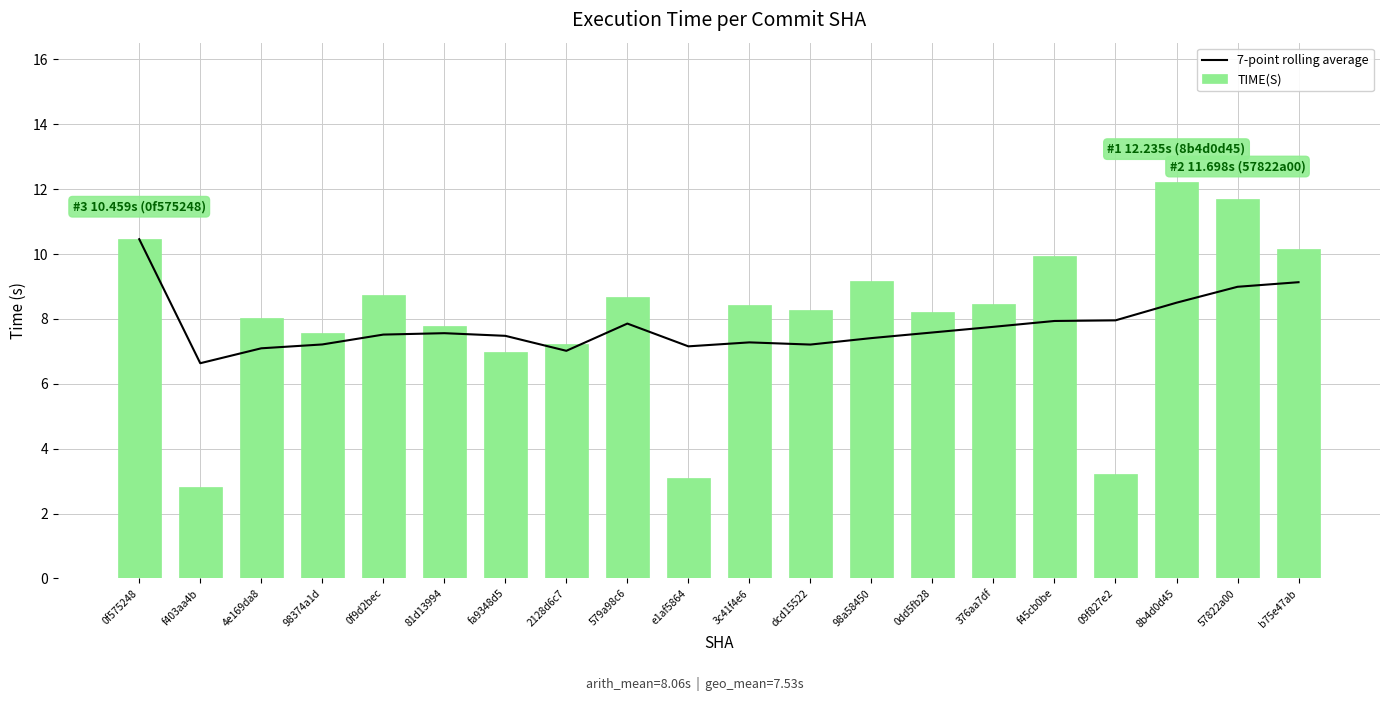

Is the value of 7-point rolling average at 81d13994 greater than the value of TIME(S) at 2128d6c7?

Yes